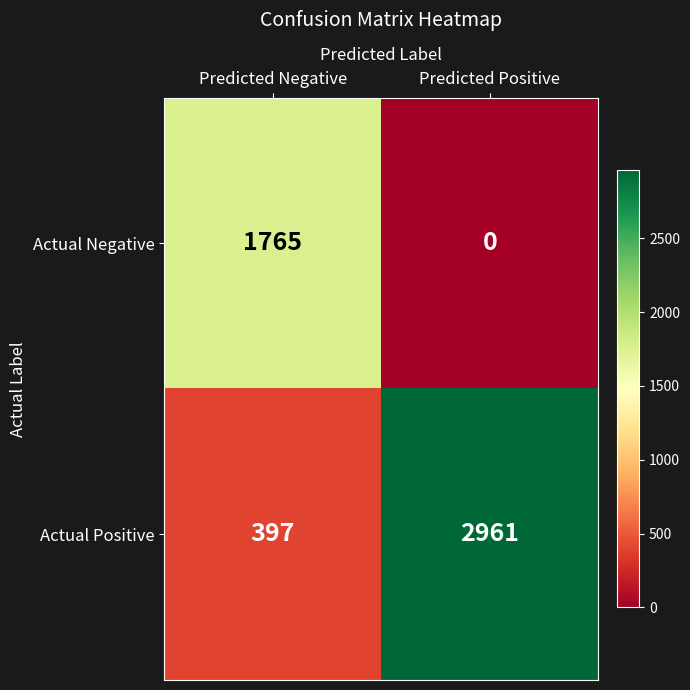

Reading right to left, list all the values displayed in this chart.

Actual Negative: 0	1765
Actual Positive: 2961	397